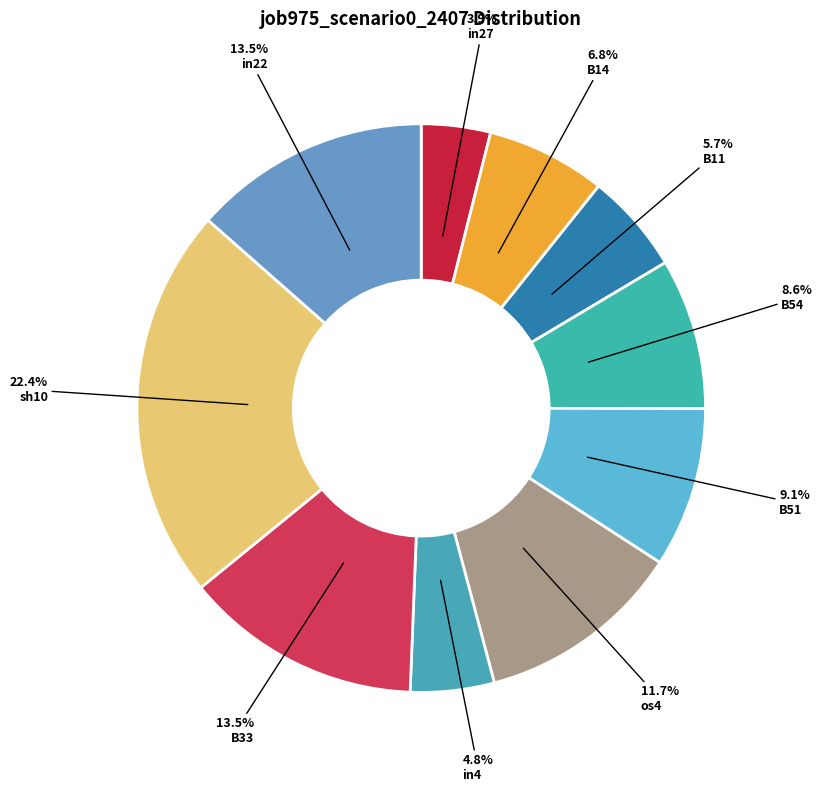

To the nearest percent, what percentage of the pie is B51?

9%